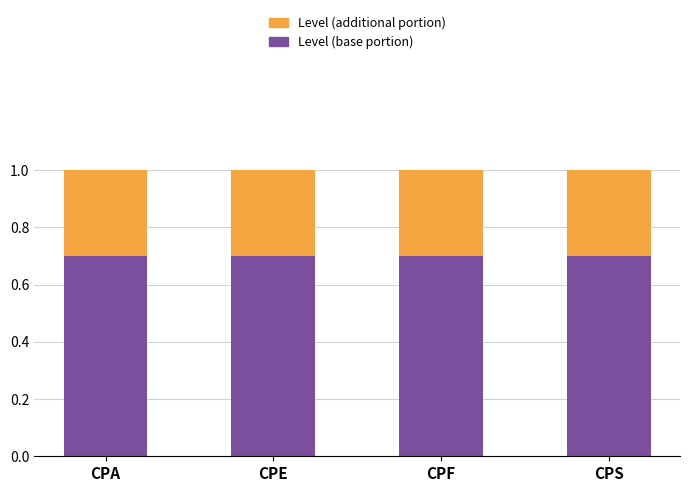

What is the total value across all series at CPF?

1.0